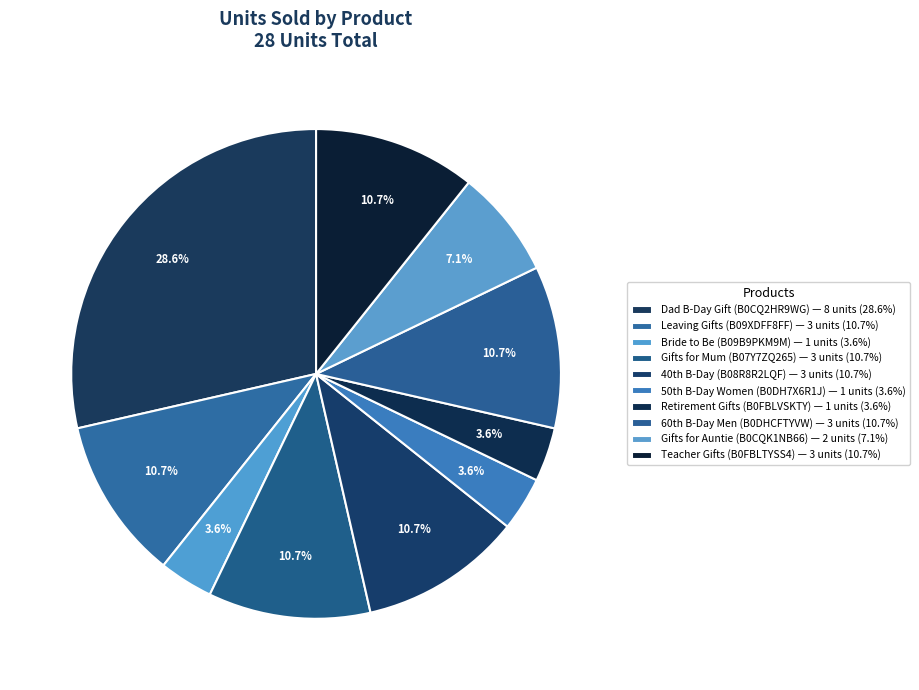

How many segments does this pie chart have?

10